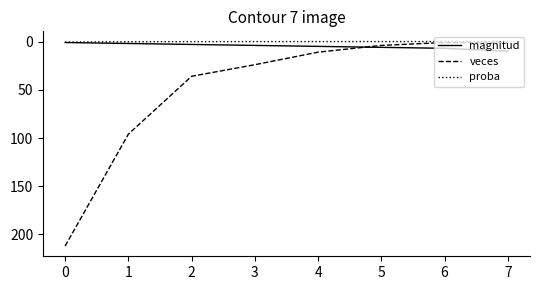

What is the average value of the proba series?

0.1